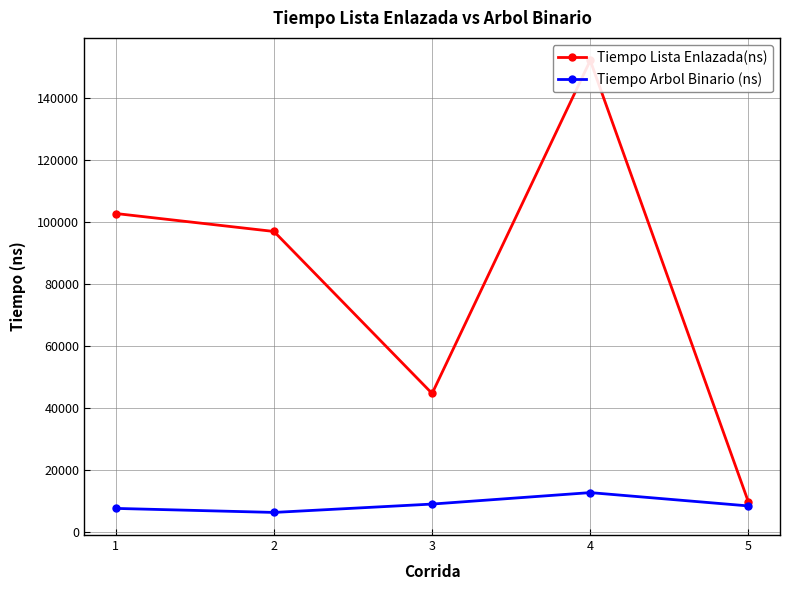

Rank the series by their maximum value, from lowest to highest.

Tiempo Arbol Binario (ns), Tiempo Lista Enlazada(ns)